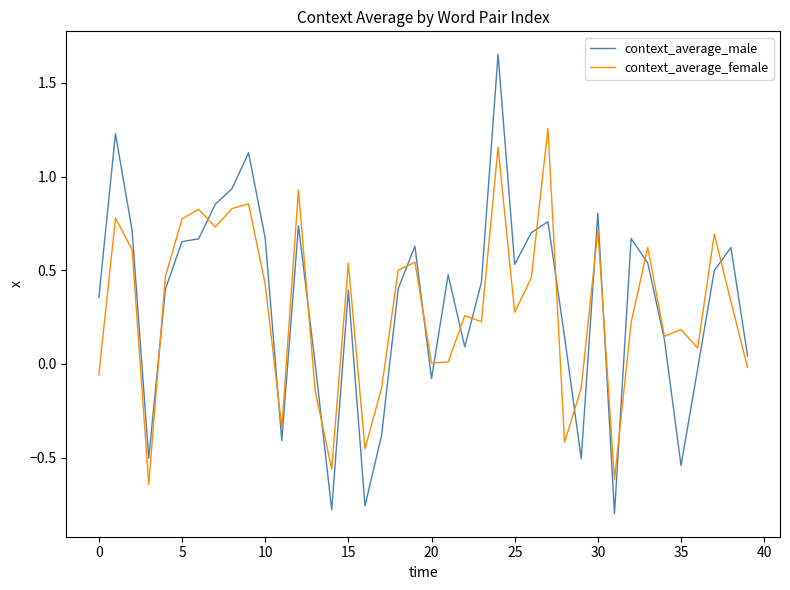

Does the chart have visible grid lines?

No